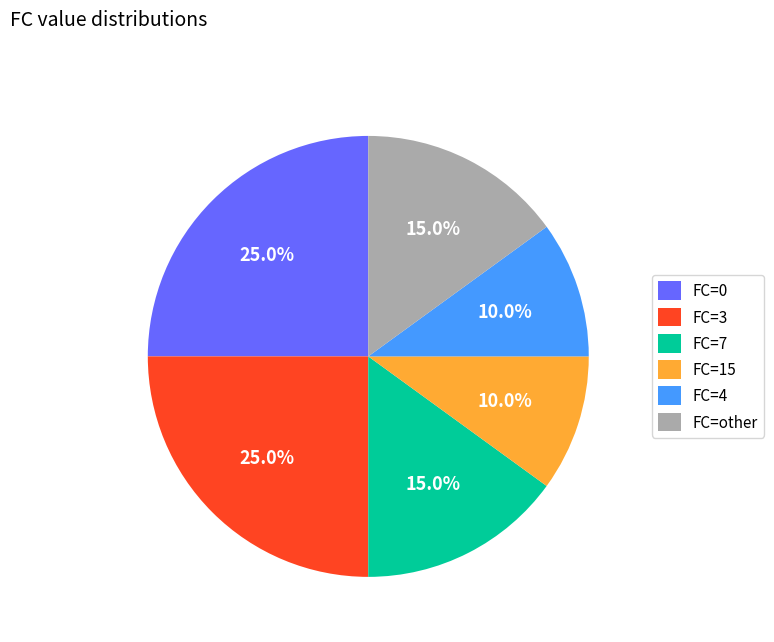

What percentage do FC=7 and FC=0 together represent?

40.0%